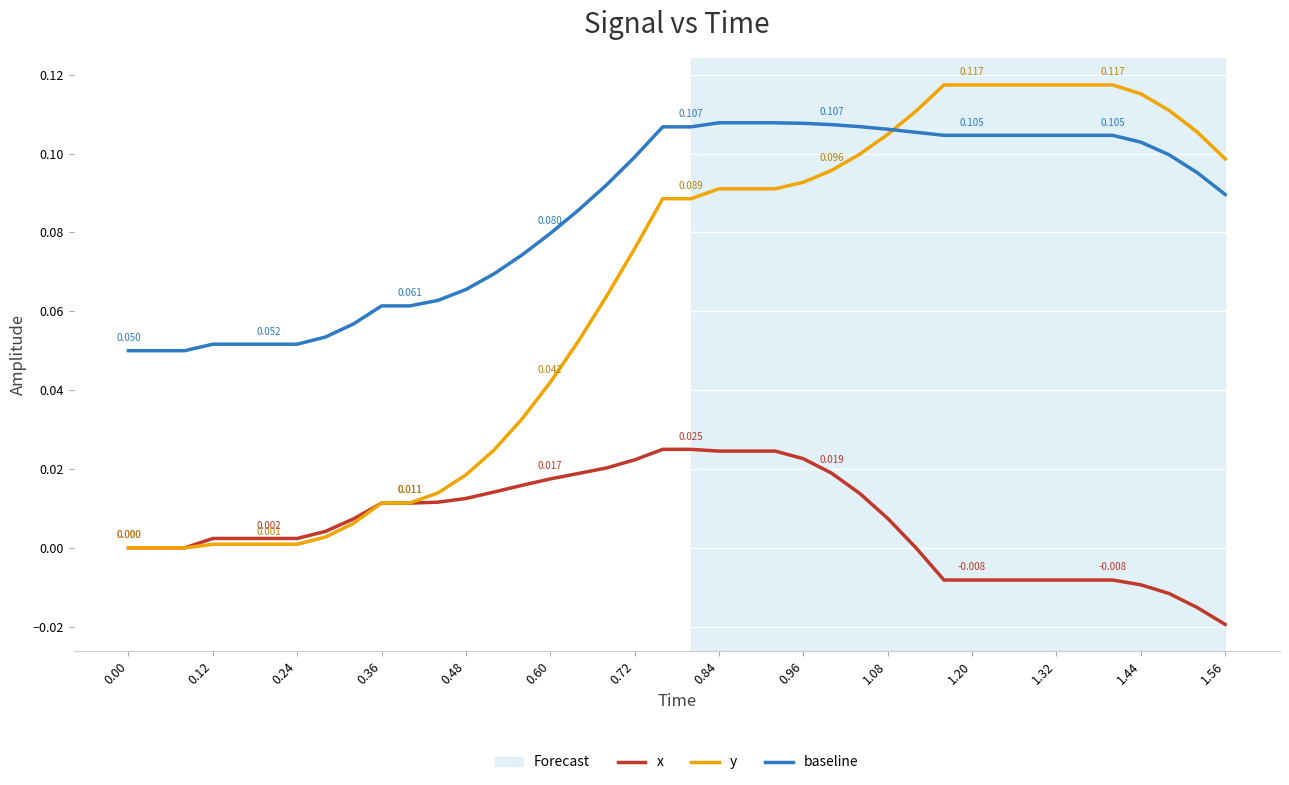

List the series in order of their overall mean, lowest first.

x, y, baseline